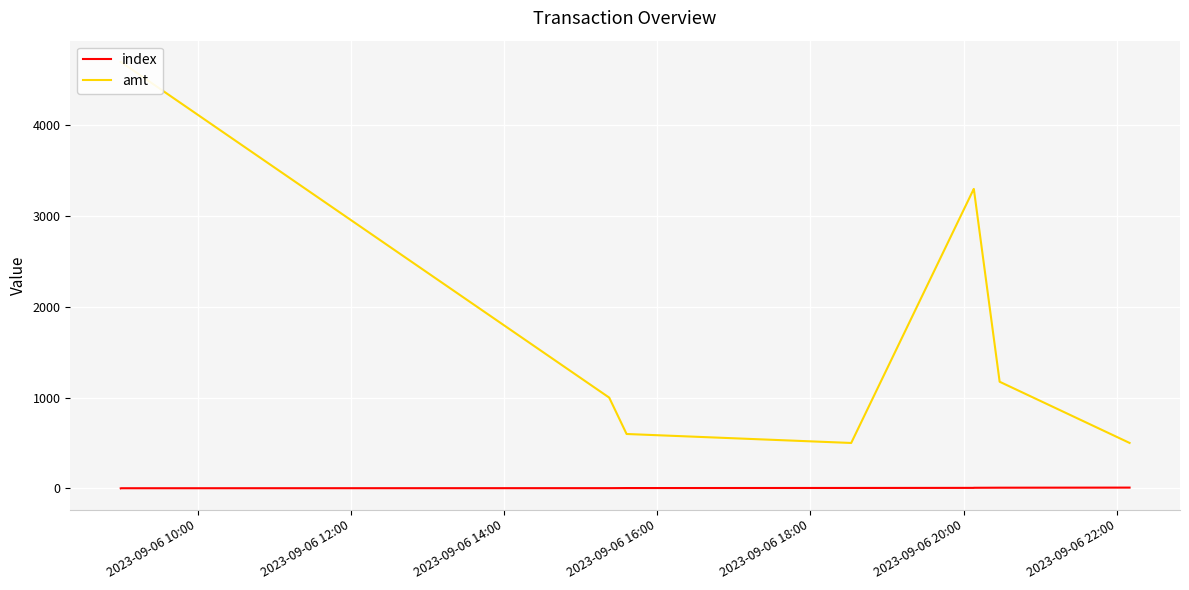

Which series has the largest total across all categories?

amt